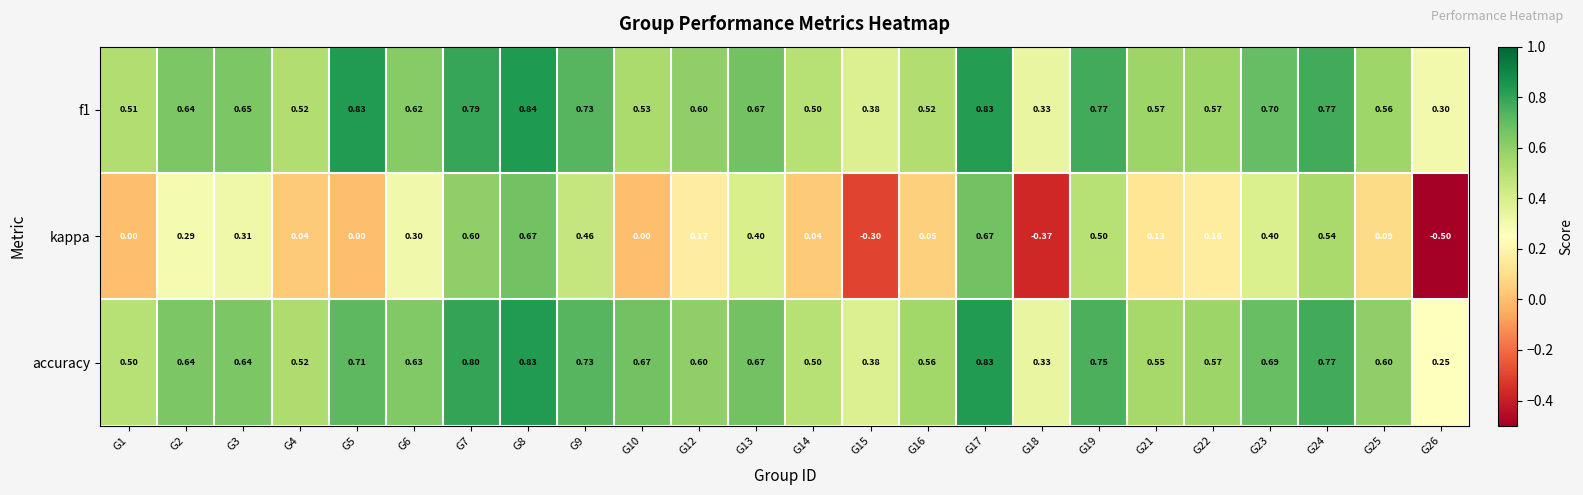

Which series has the widest spread of values?

kappa